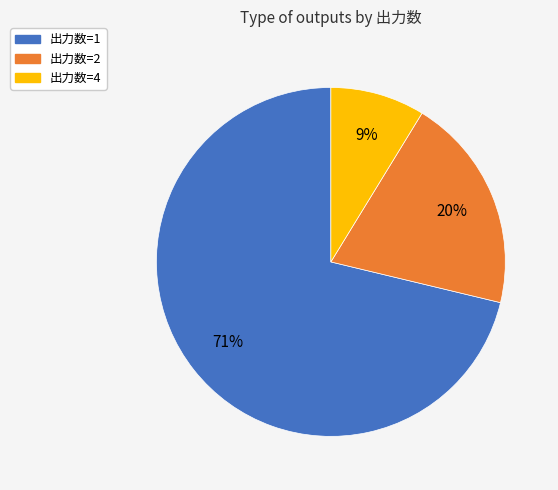

Which slice is the smallest?

出力数=4